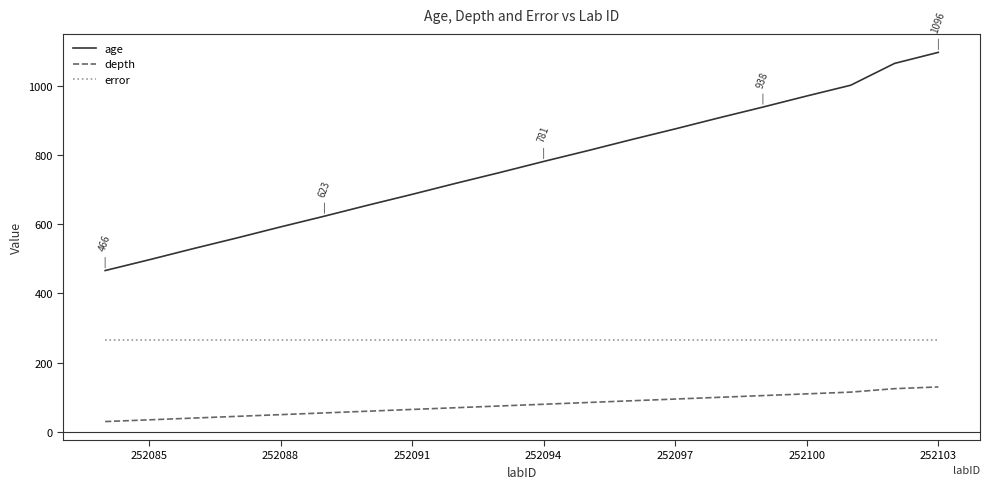

What is the difference between the maximum and minimum values in the age series?

630